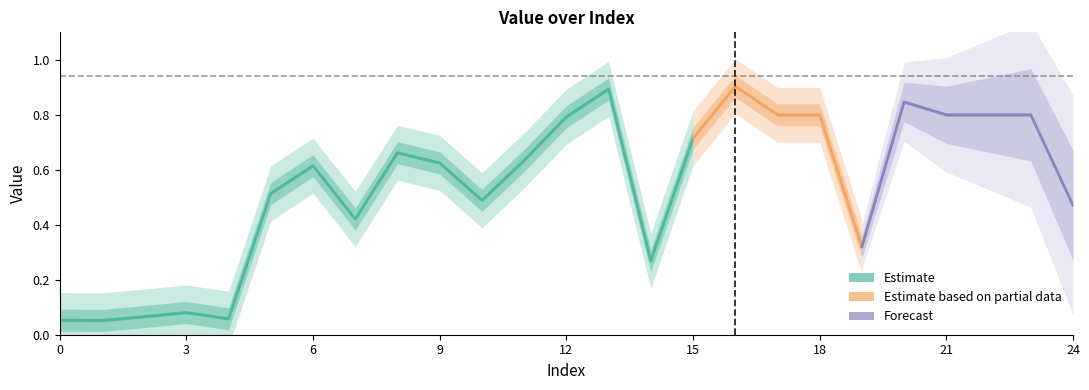

Reading left to right, extract all data points from this chart.

0=0.1	1=0.1	2=0.1	3=0.1	4=0.1	5=0.5	6=0.6	7=0.4	8=0.7	9=0.6	10=0.5	11=0.6	12=0.8	13=0.9	14=0.3	15=0.7	16=0.9	17=0.8	18=0.8	19=0.3	20=0.8	21=0.8	22=0.8	23=0.8	24=0.5